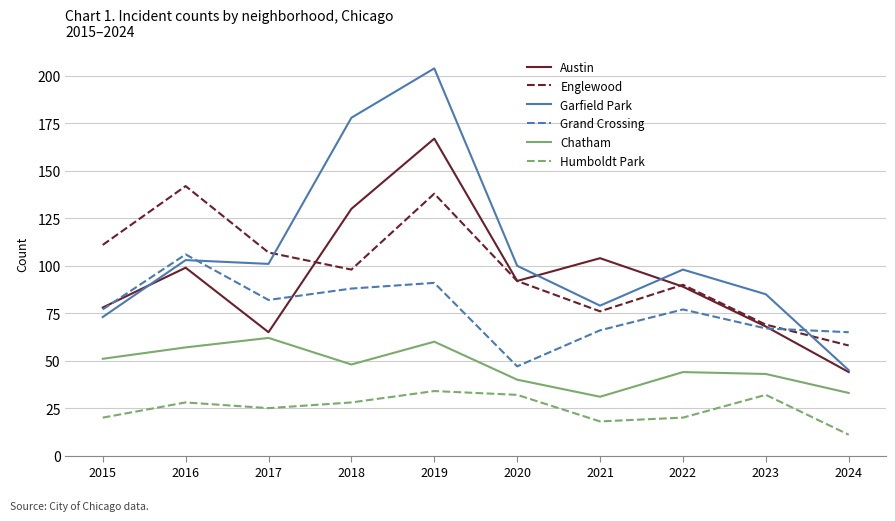

Rank the series by their maximum value, from lowest to highest.

Humboldt Park, Chatham, Grand Crossing, Englewood, Austin, Garfield Park